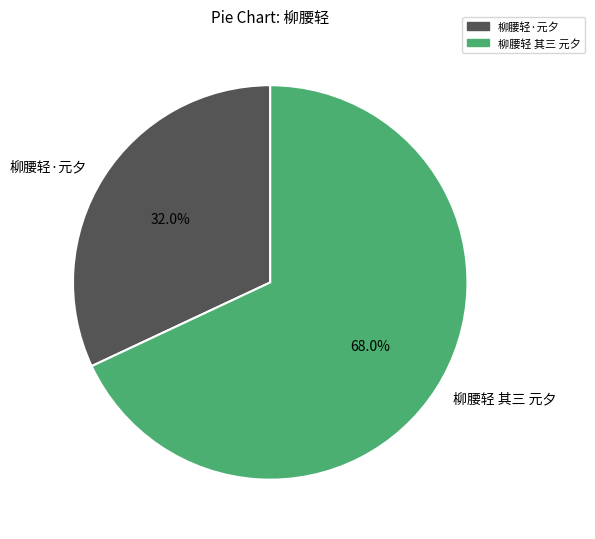

What is the ratio of the value at 柳腰轻·元夕 to the value at 柳腰轻 其三 元夕?

0.5